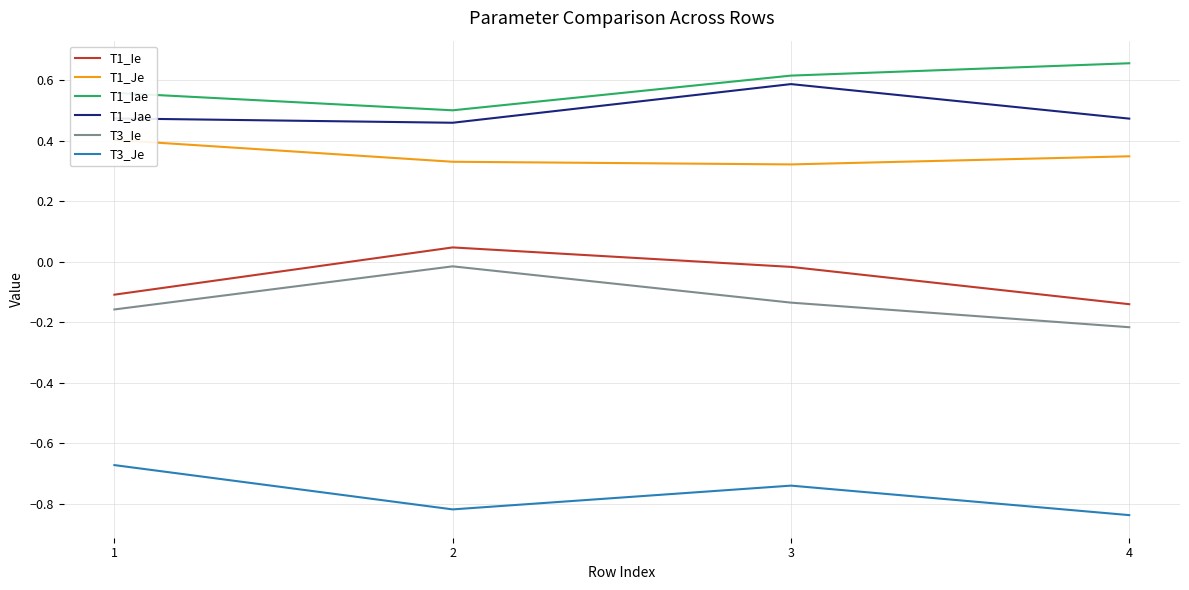

True or false: T1_Je and T1_Iae intersect in this chart.

False